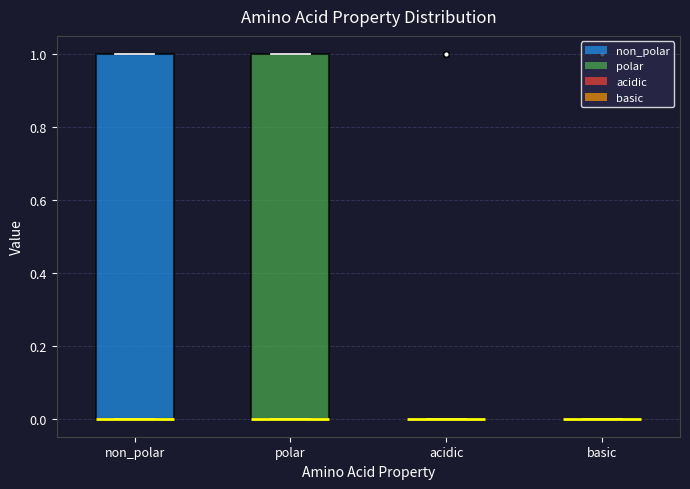

Reading left to right, transcribe this box plot: for each box, give where its median line is, the range the box spans, and where its two whiskers end, as read against the y-axis. The values are not printed on the chart, so give them approximately, as read against the axis.

non_polar: median 0 (drawn on the box's lower edge), box 0 to 1, whiskers 0 to 1
polar: median 0 (drawn on the box's lower edge), box 0 to 1, whiskers 0 to 1
acidic: box collapsed to a line at 0, whiskers 0 to 0
basic: box collapsed to a line at 0, whiskers 0 to 0